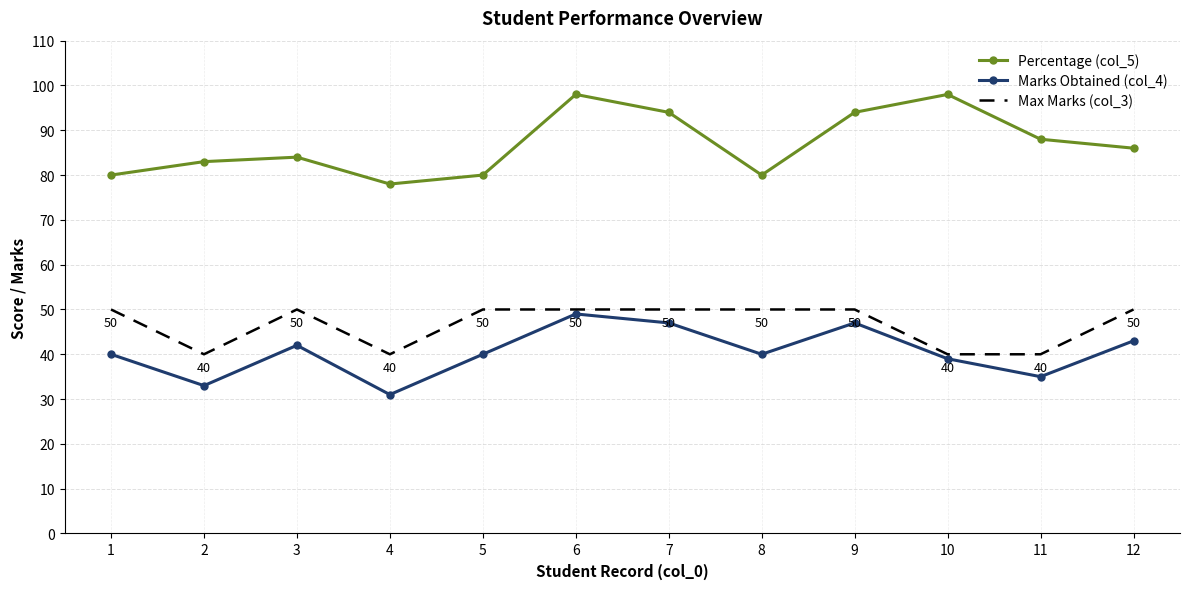

Between 7 and 8, which series saw the biggest shift?

Percentage (col_5)